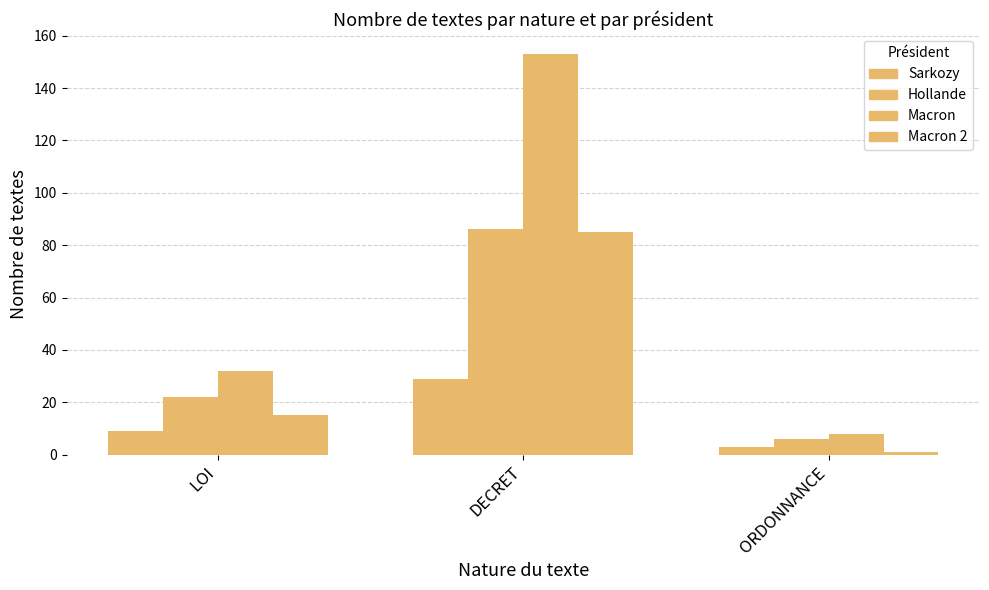

Is the value of Macron at ORDONNANCE greater than the value of Macron 2 at ORDONNANCE?

Yes